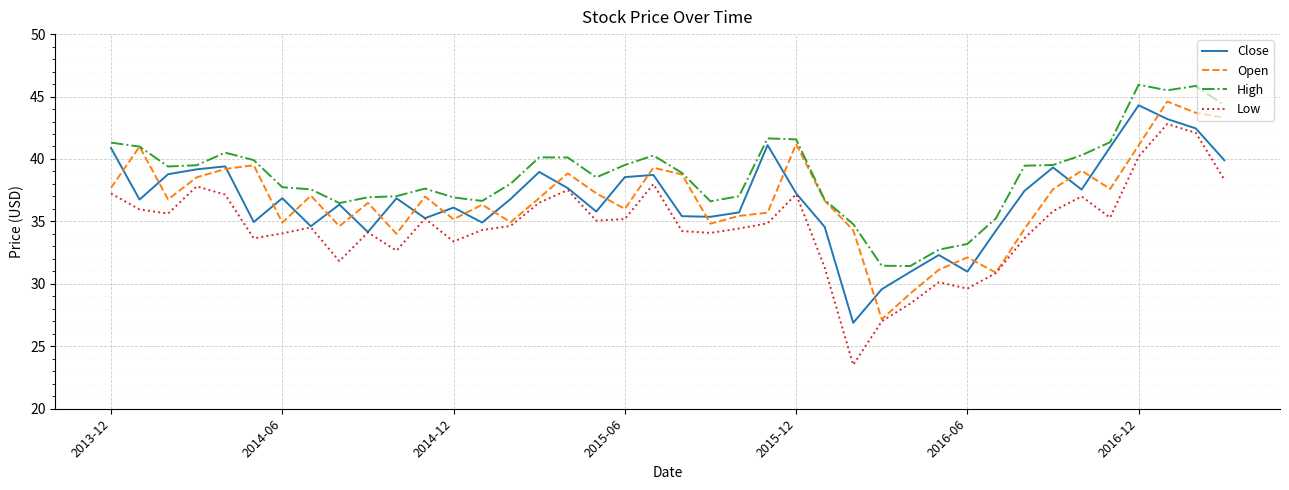

Which series has the widest spread of values?

Low